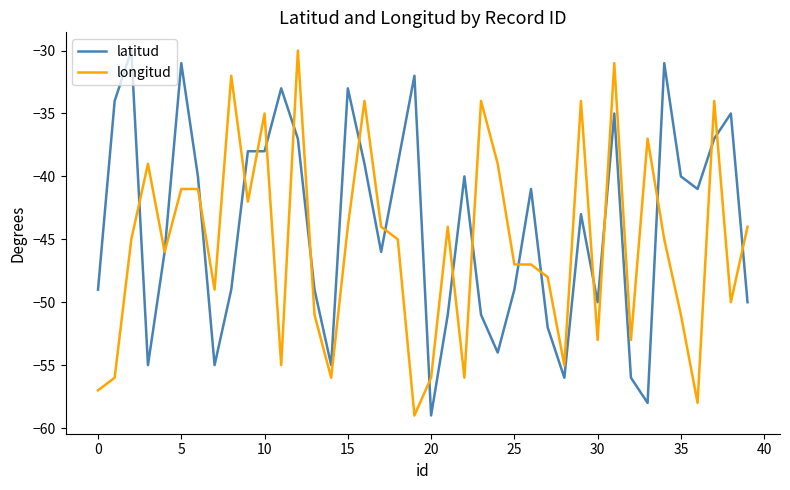

What is the lowest value of the longitud series?

-59